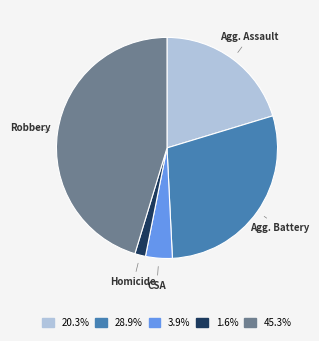

Is there a majority slice in this chart?

No